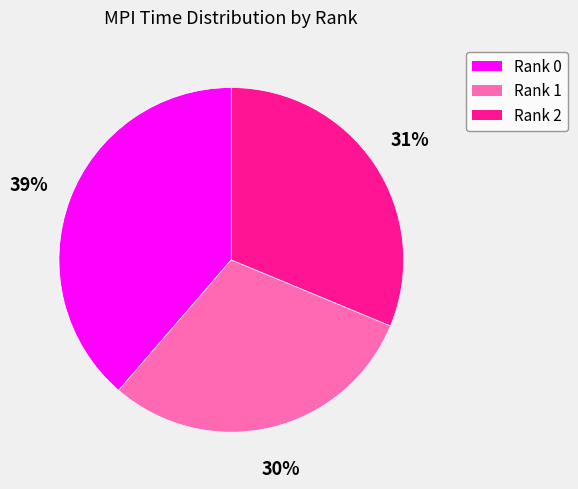

Between Rank 1 and Rank 2, which is larger?

Rank 2